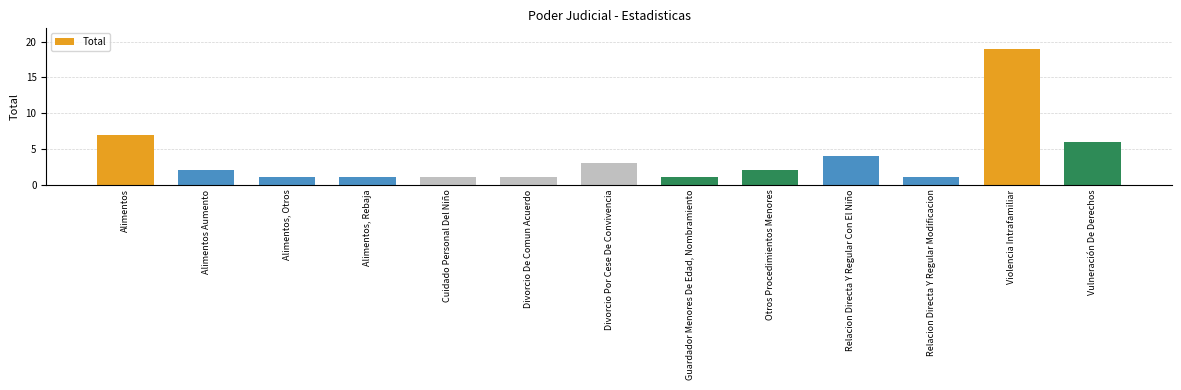

What is the label of the 11th bar from the right?

Alimentos, Otros